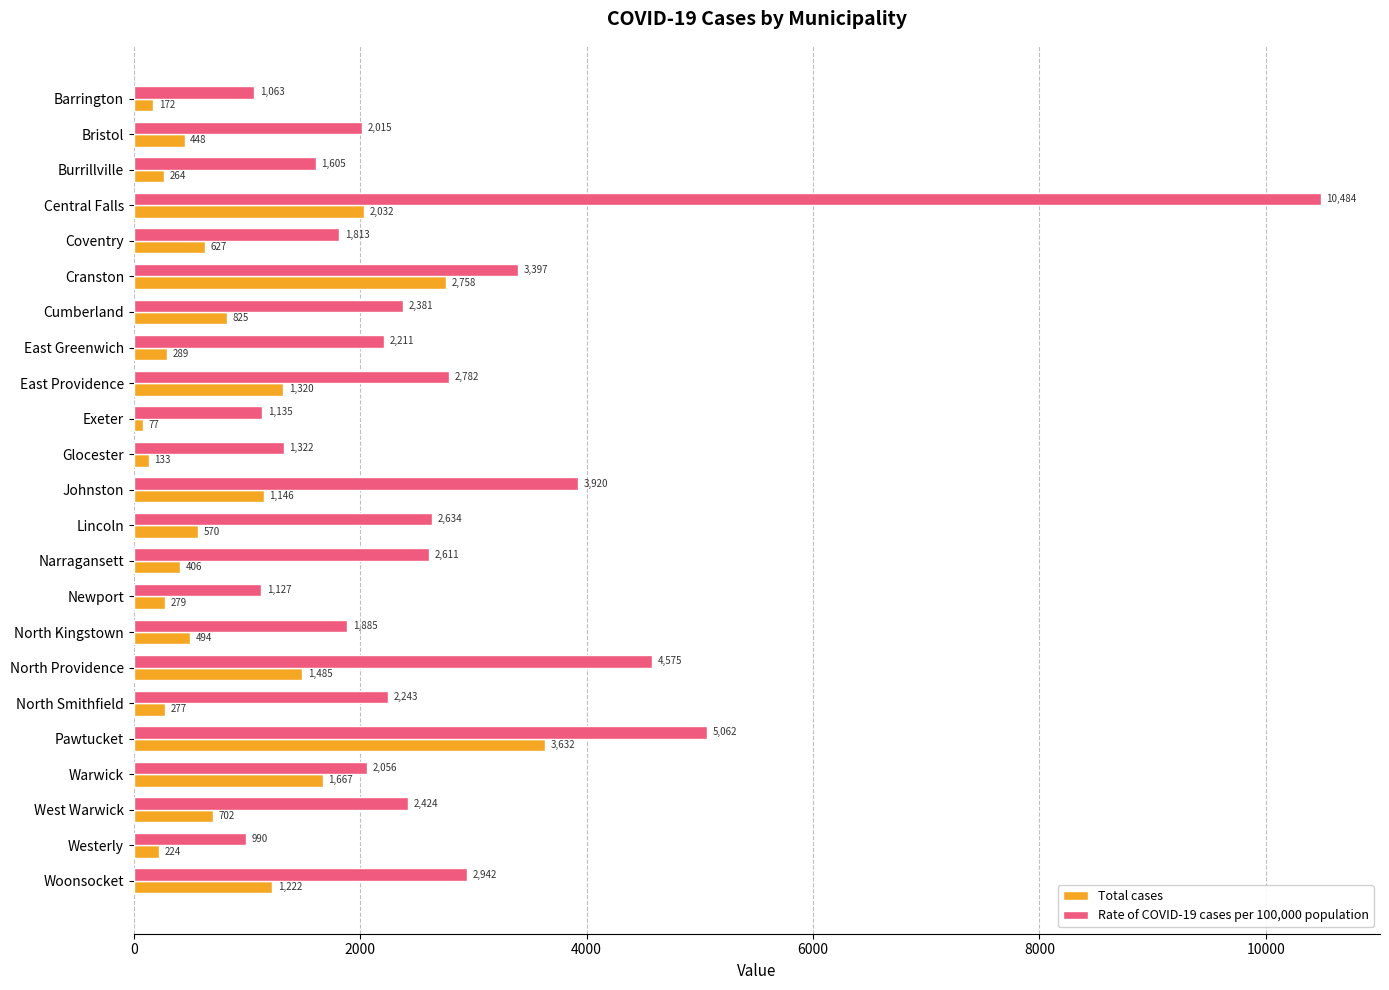

At which category is the sum across all series the highest?

Central Falls